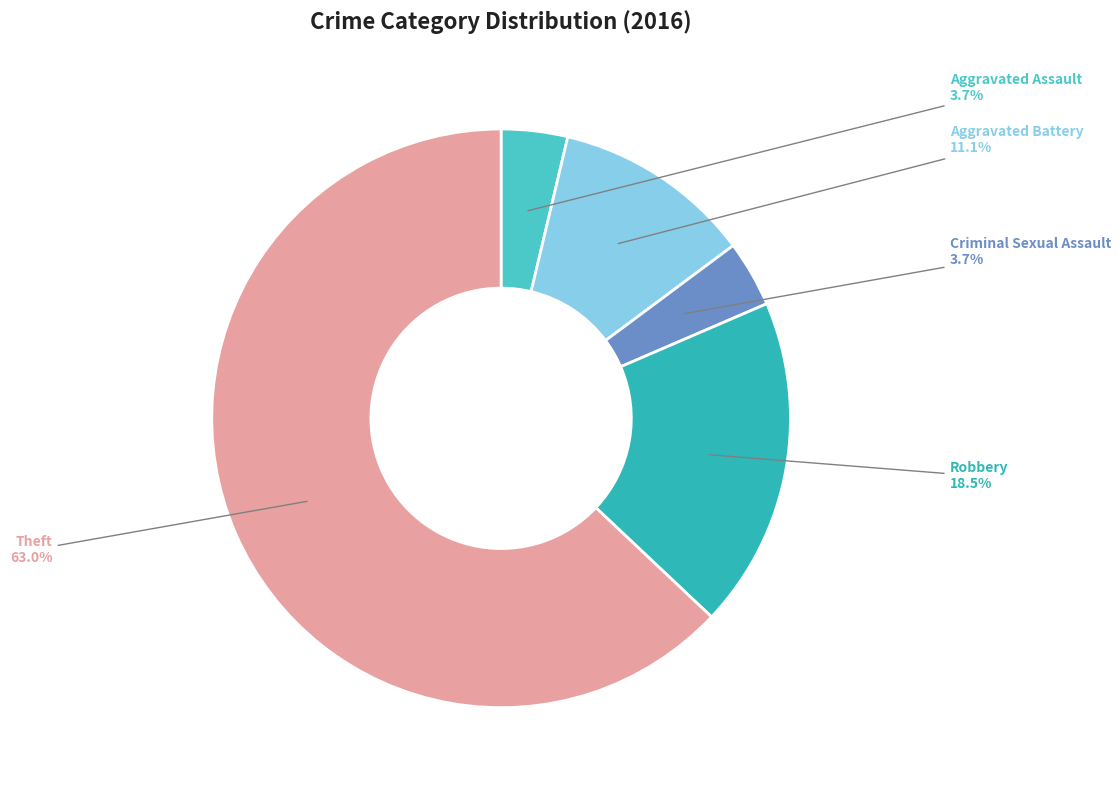

To the nearest percent, what percentage of the pie is Aggravated Battery?

11%